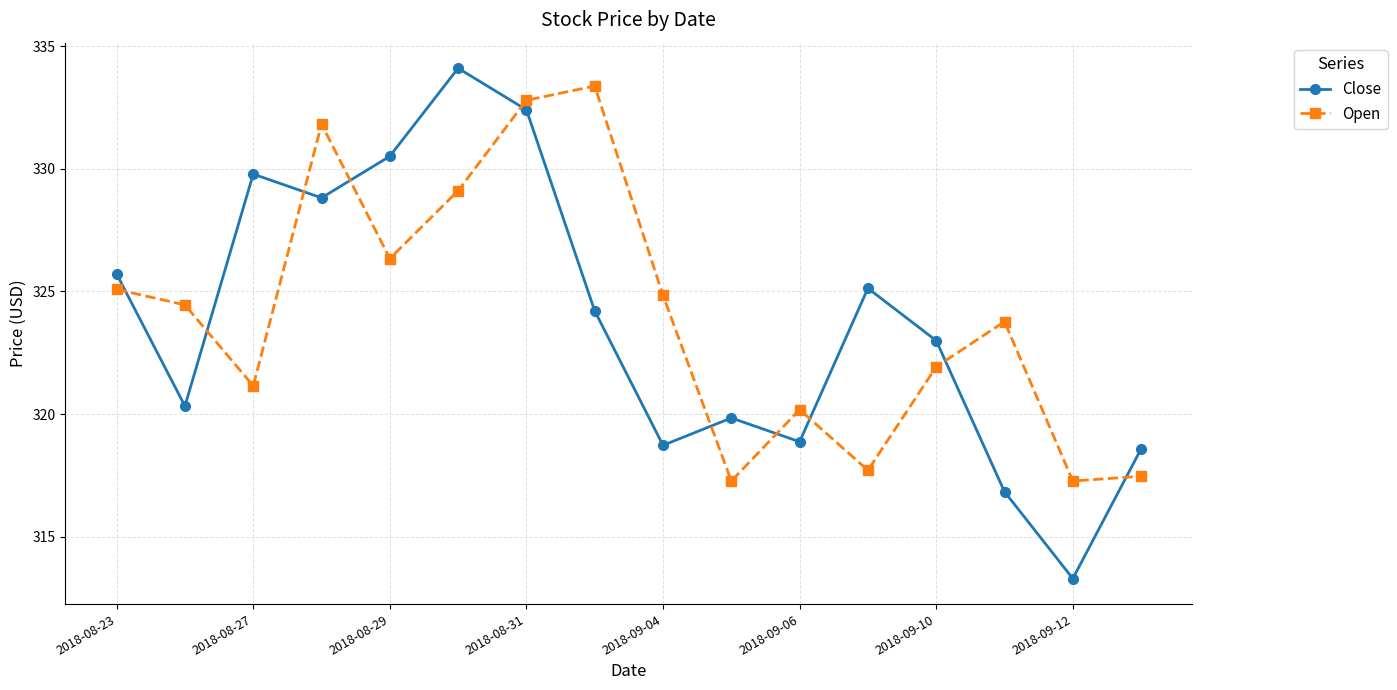

Reading left to right, extract all data points from this chart.

Close: 325.7	320.3	329.8	328.8	330.5	334.1	332.4	324.2	318.7	319.8	318.9	325.1	323.0	316.8	313.3	318.6
Open: 325.1	324.4	321.1	331.8	326.3	329.1	332.8	333.4	324.8	317.3	320.2	317.7	321.9	323.8	317.3	317.5